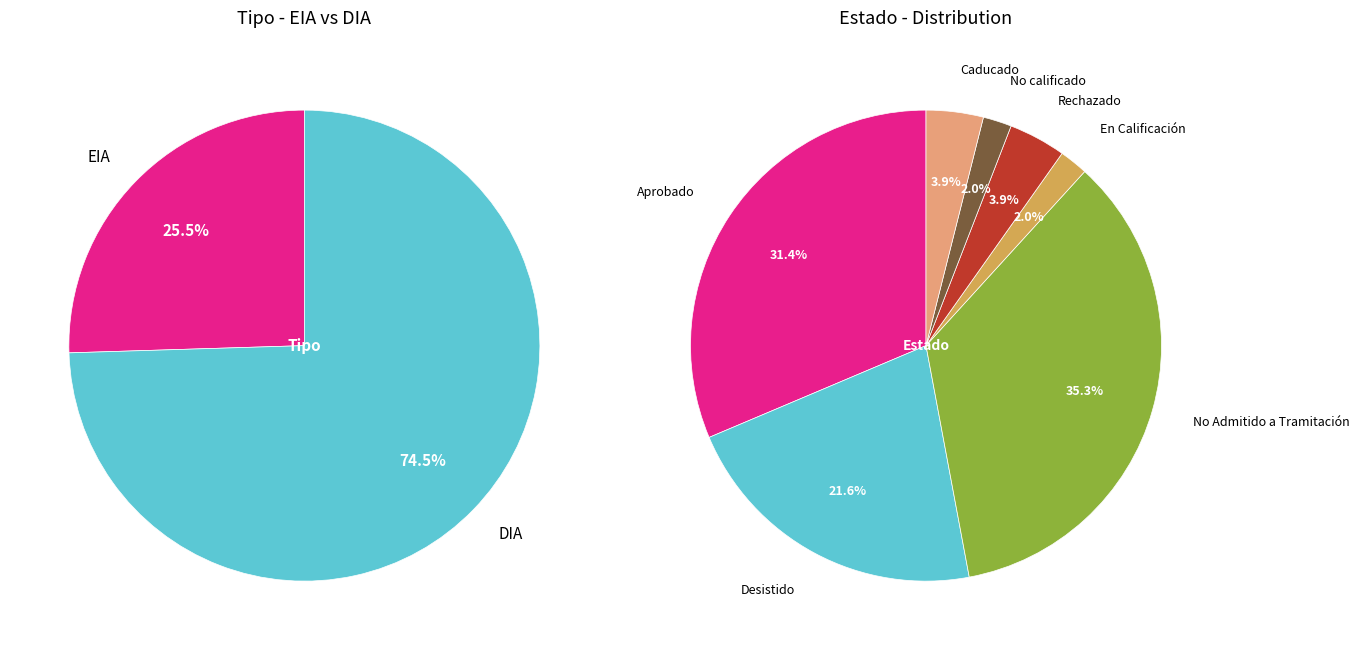

Approximately how many times larger is the value at EIA compared to DIA?

0.3